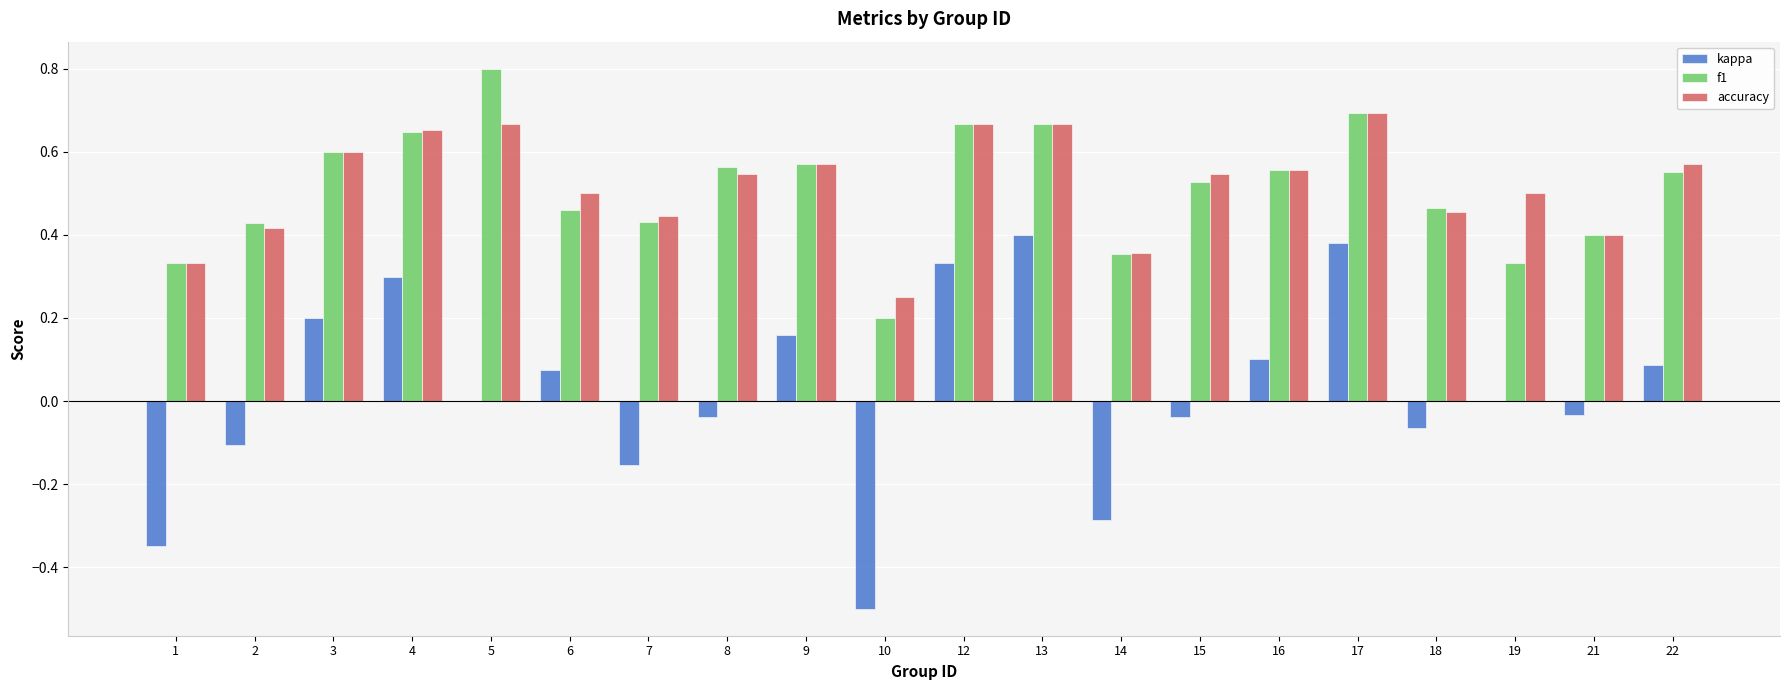

Which label corresponds to the largest value in the chart?

5